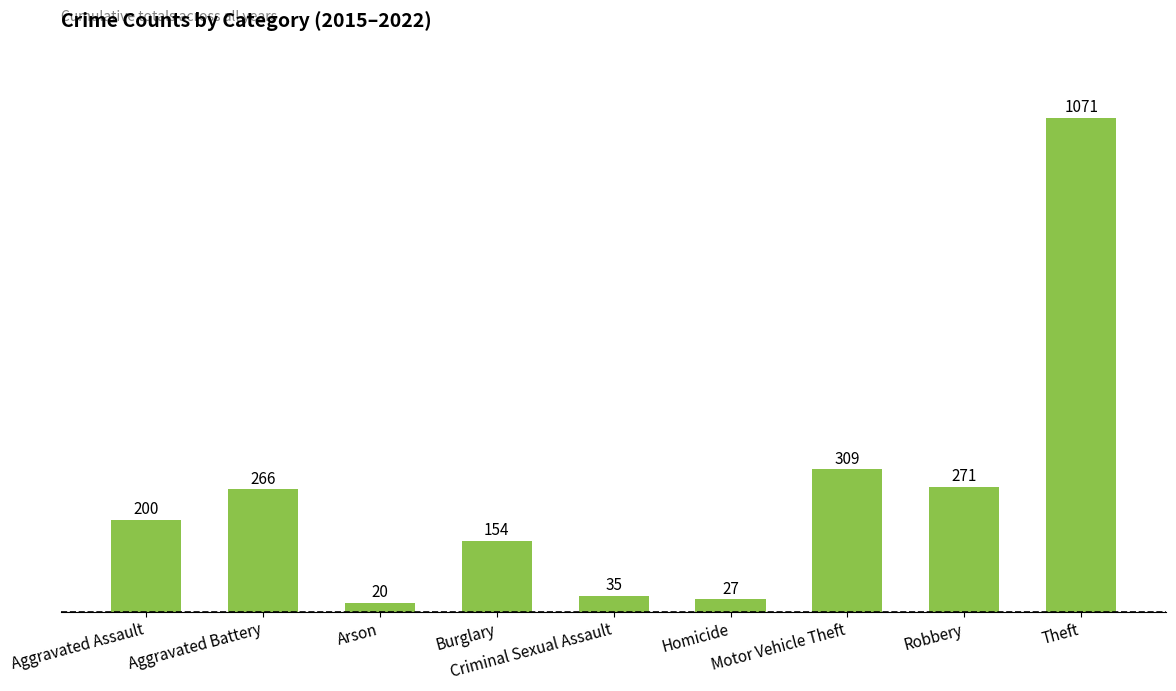

Count the number of data series in this chart.

1